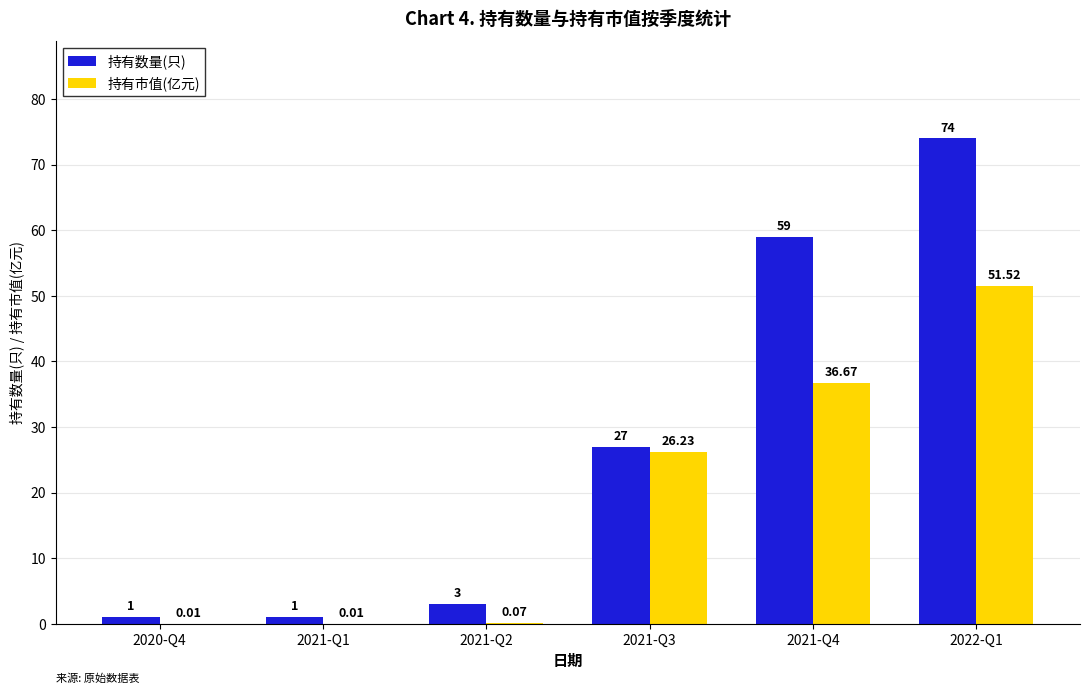

Does the chart contain stacked bars?

No